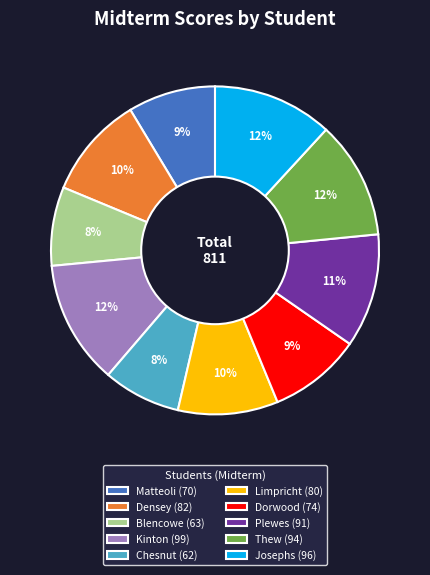

Between Plewes and Blencowe, which is larger?

Plewes